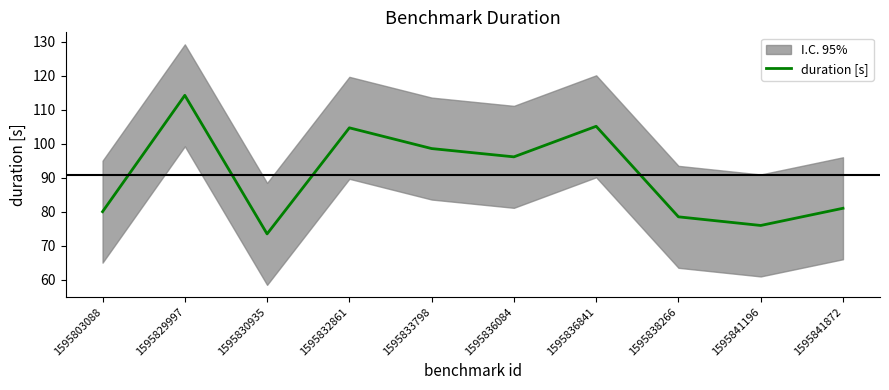

What is the ratio of the value at 1595836084 to the value at 1595830935?

1.3